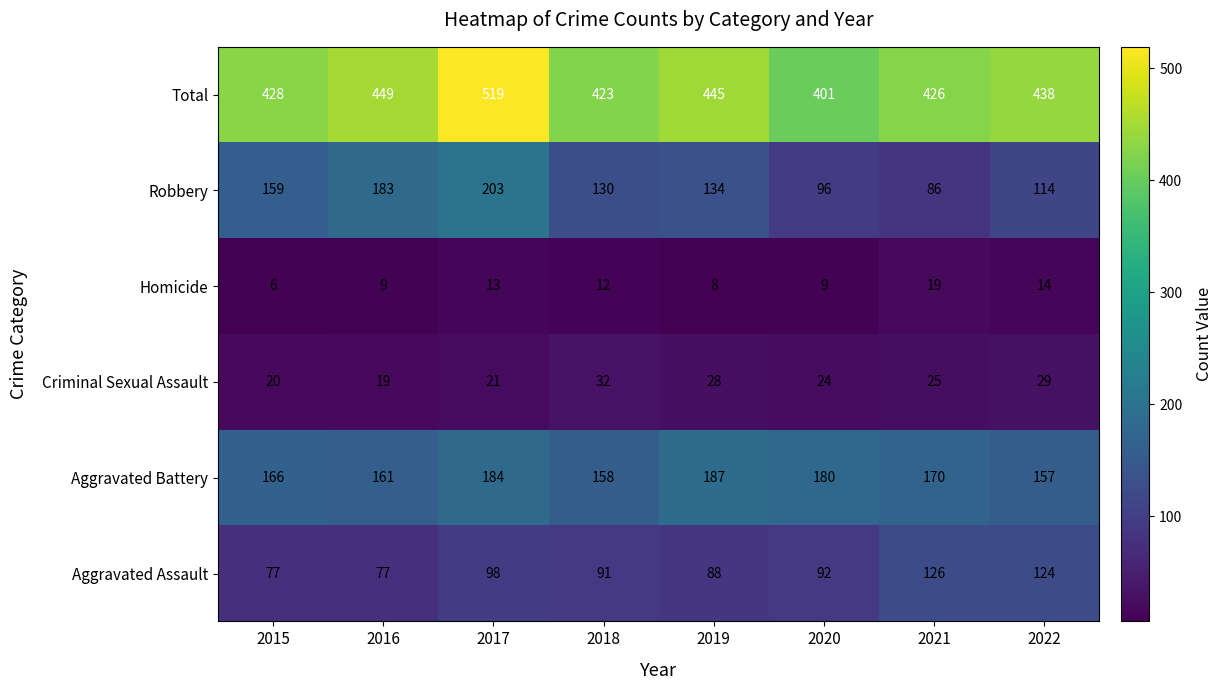

What is the greatest value displayed?

519